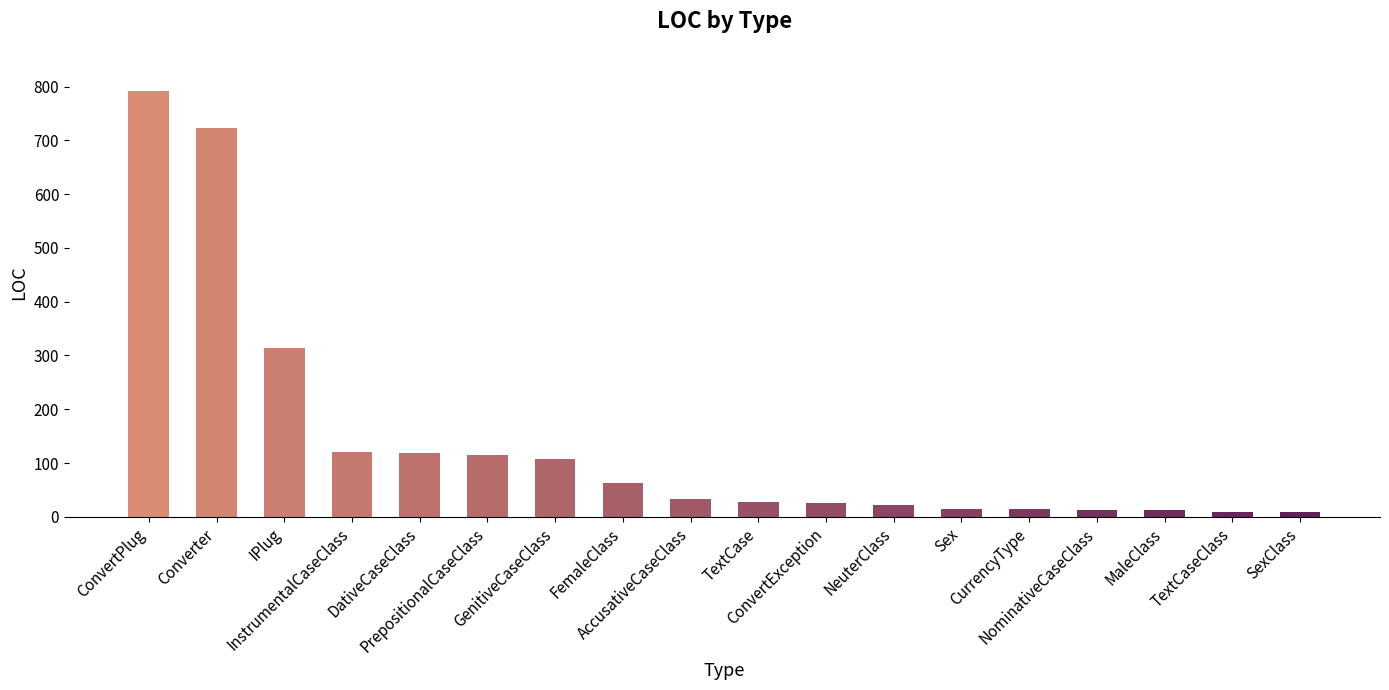

What is the value of the 15th bar from the left?

12